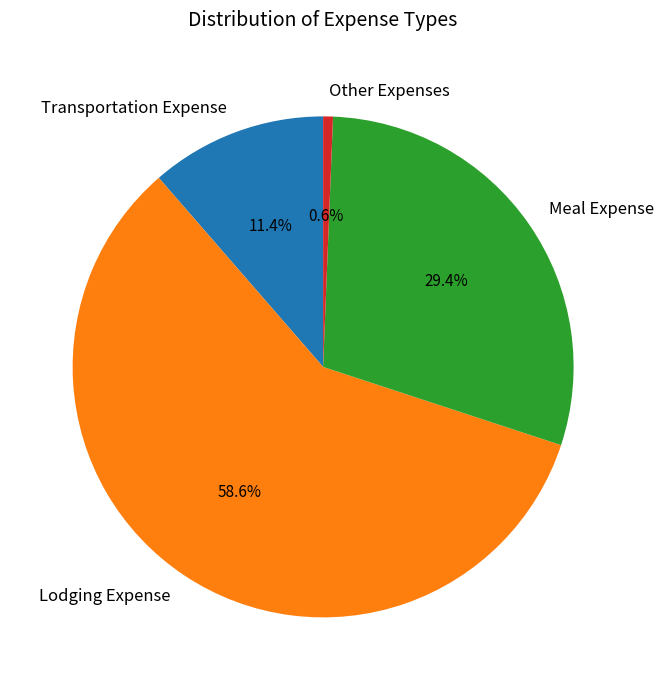

True or false: Meal Expense accounts for 16% of the total.

False